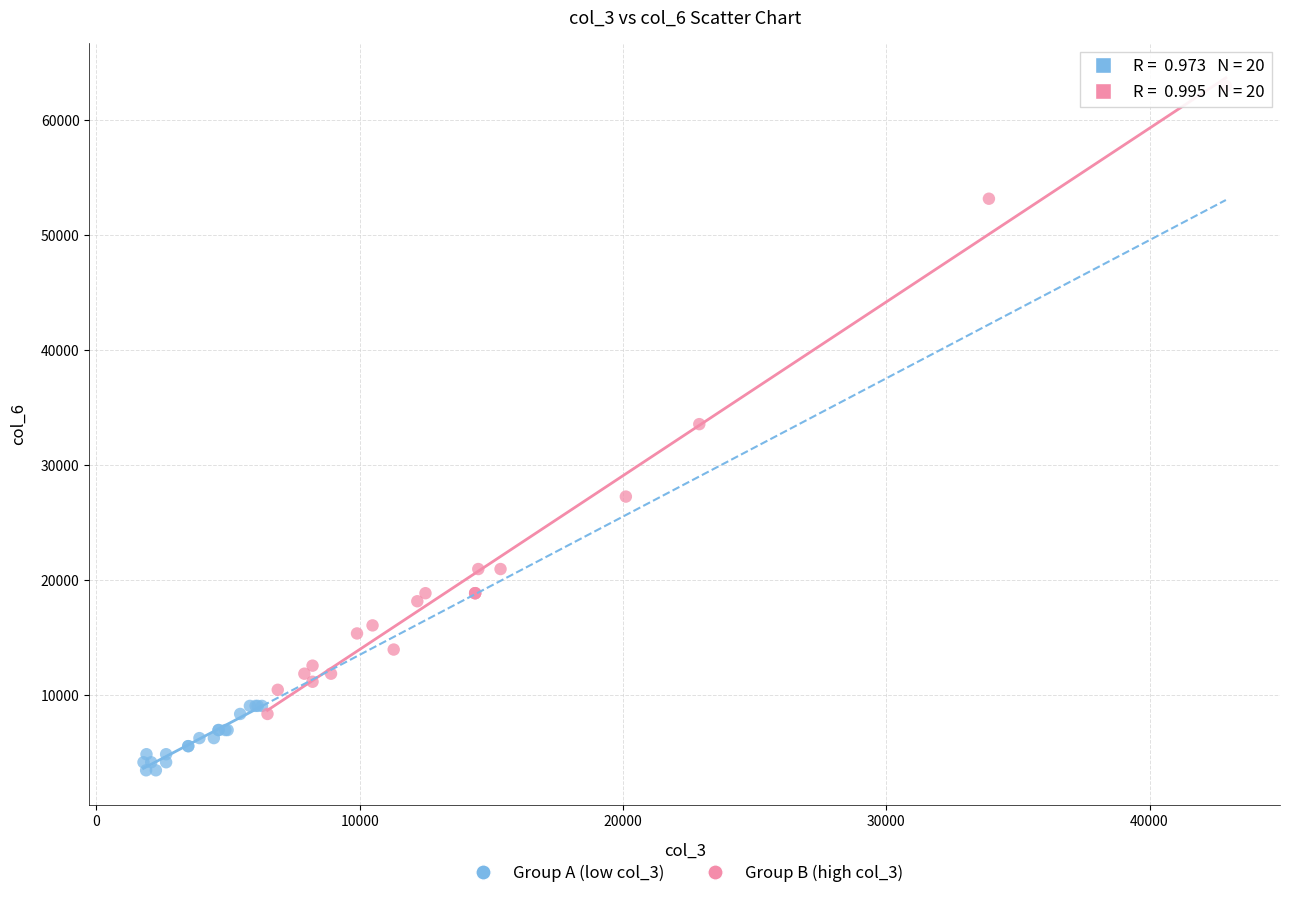

Which series has the largest Y range (max minus min)?

Group B (high col_3)